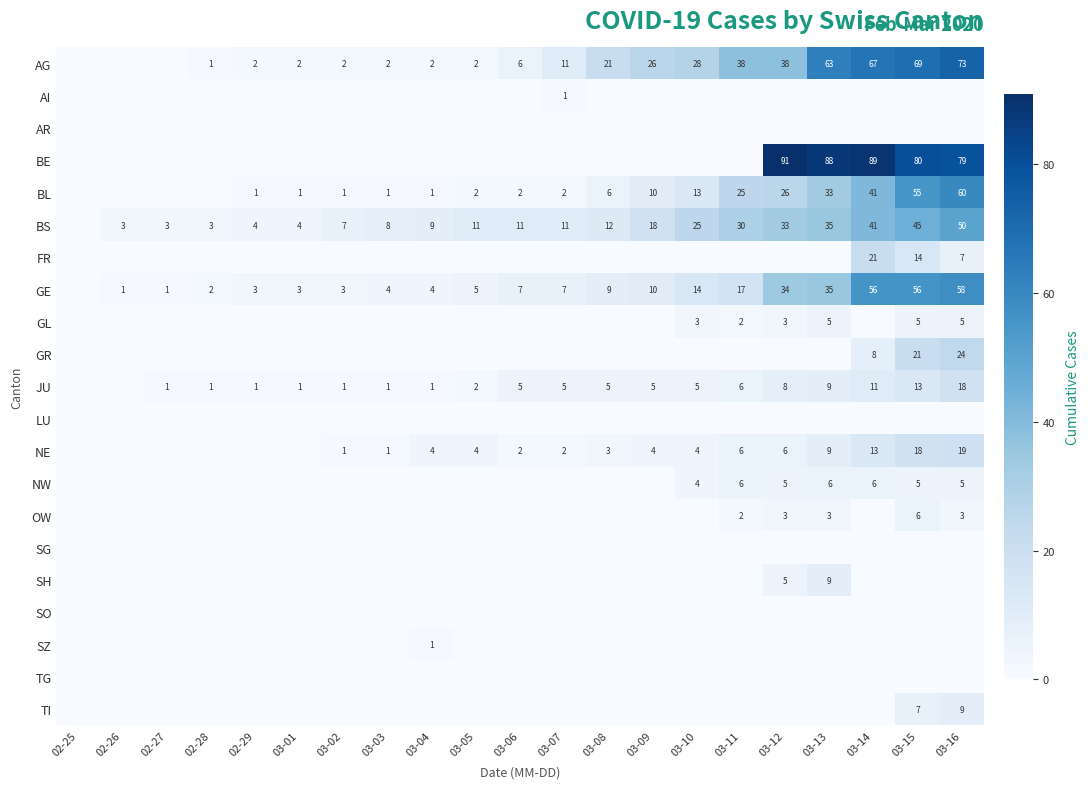

What is the difference between the highest and lowest values at 03-09?

26